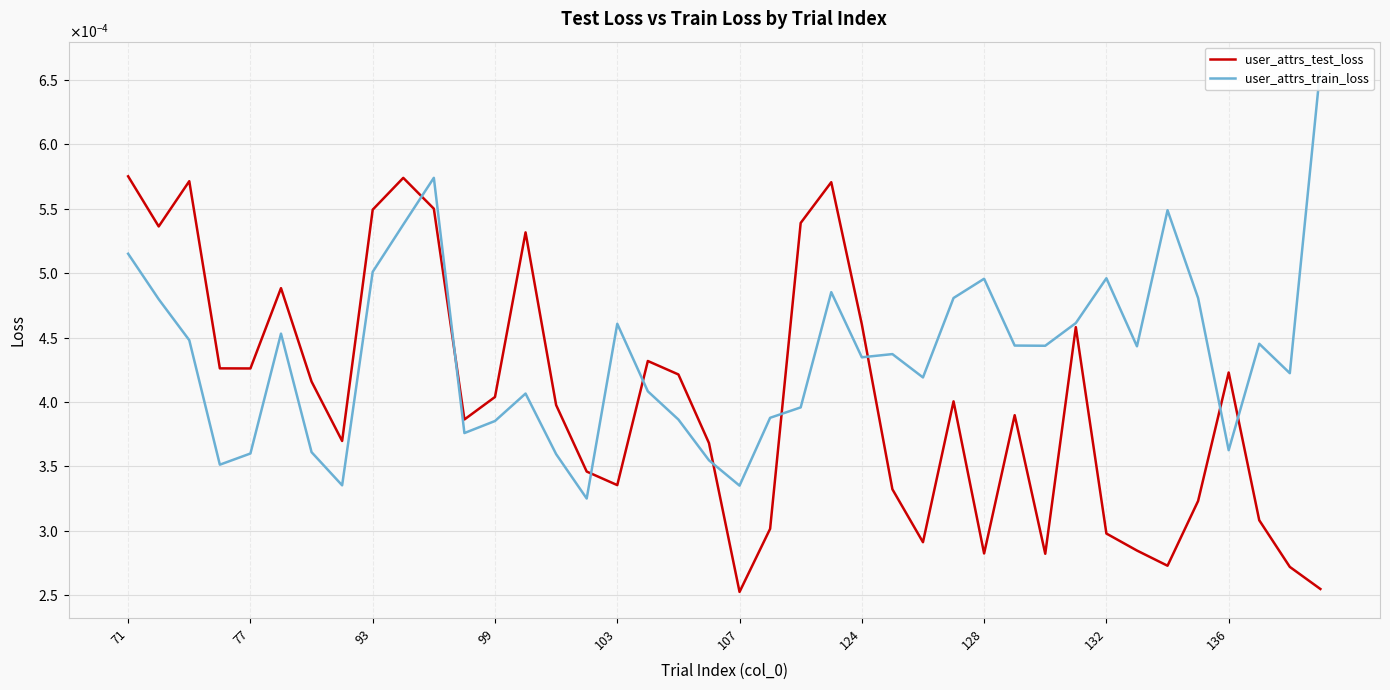

How many interior local peaks does the user_attrs_test_loss series have?

10